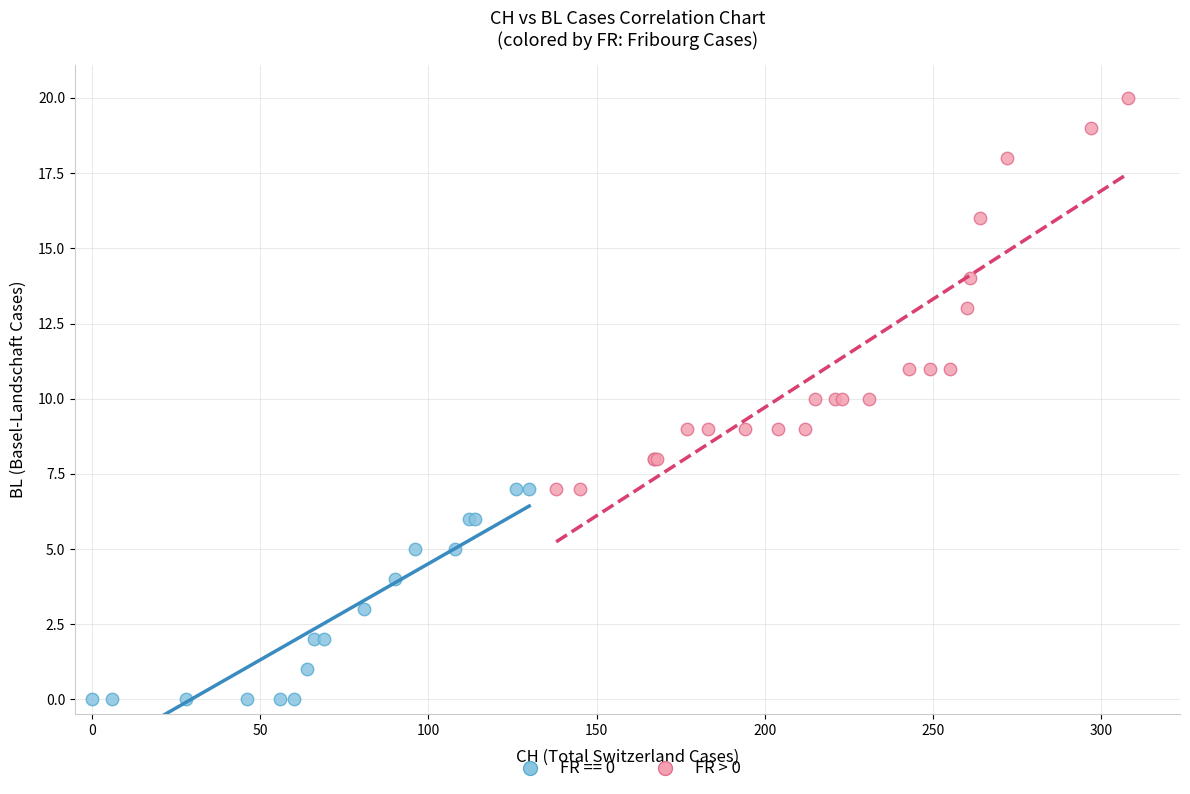

Which series contains the lowest Y value?

FR == 0